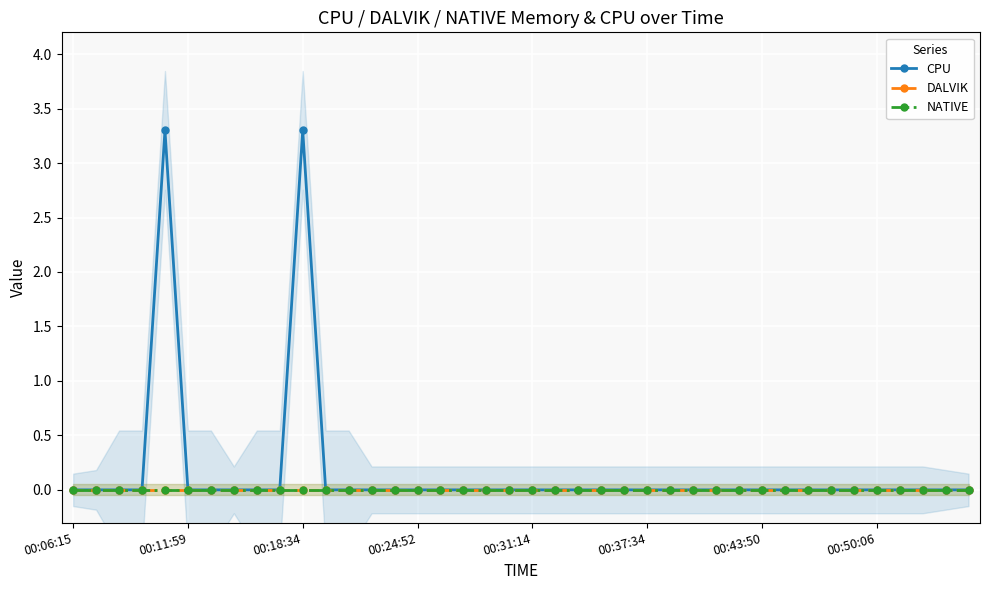

True or false: CPU and NATIVE intersect in this chart.

False